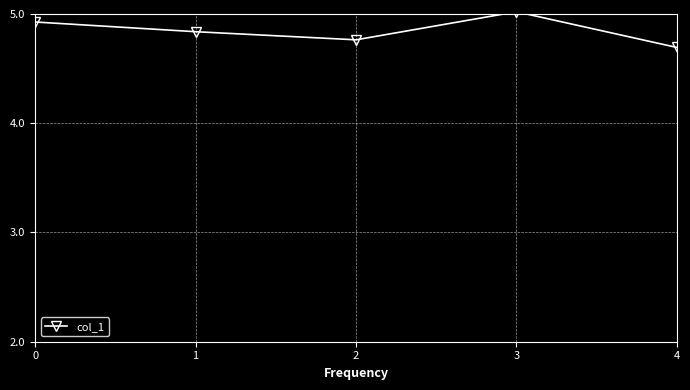

What is the value of the 4th point from the left?

5.0